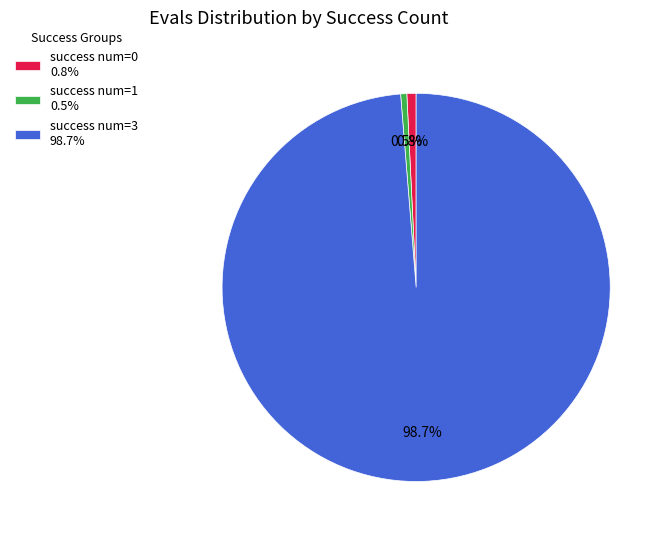

Which has a higher value, success num=0 0.8% or success num=3 98.7%?

success num=3 98.7%